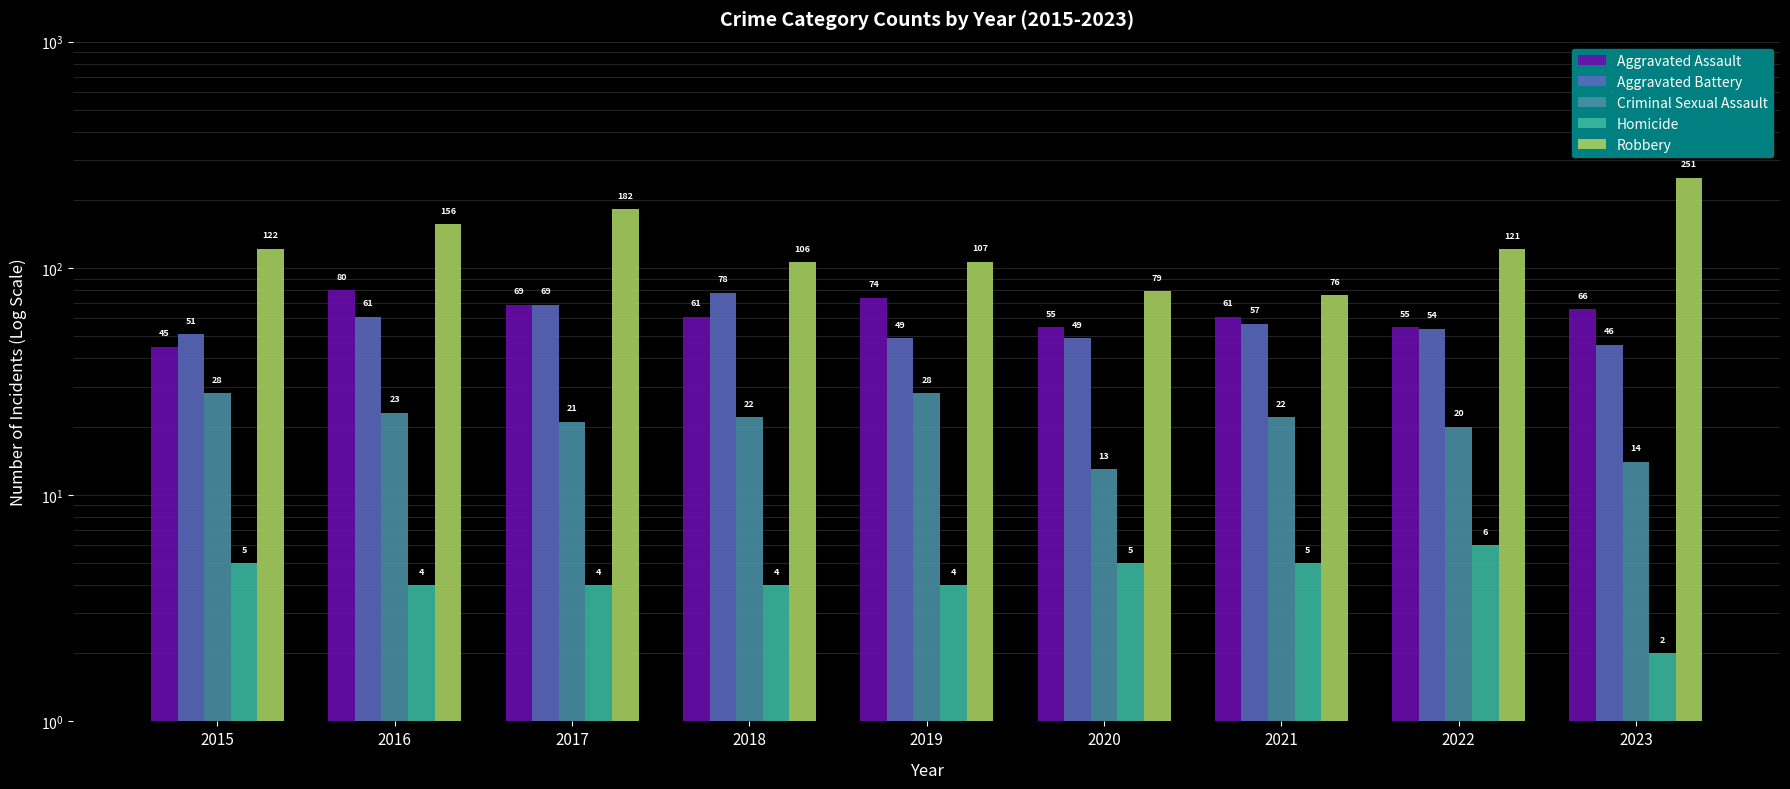

How many data points in Aggravated Battery are above 54?

4